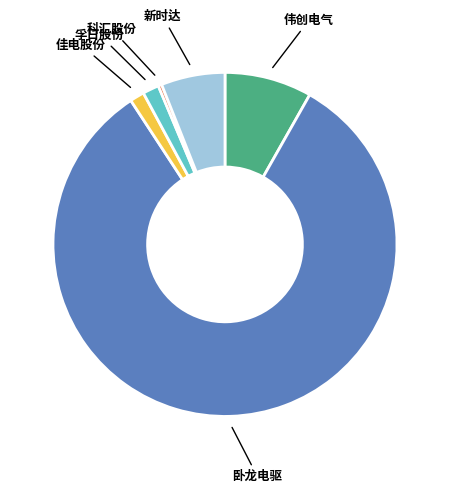

Is there any slice that represents more than half of the pie?

Yes